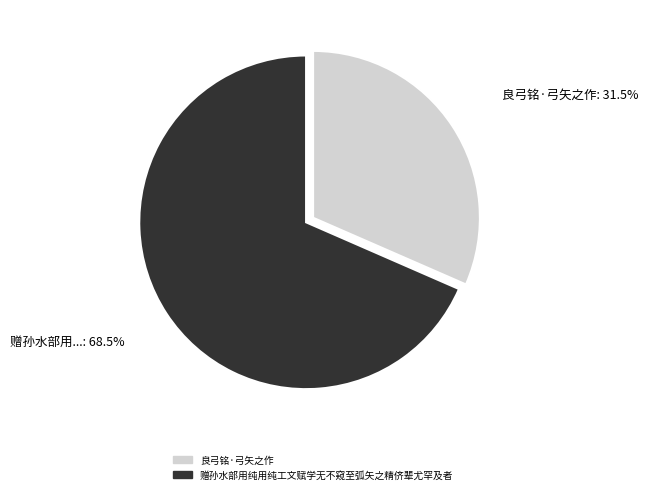

Rank the categories by value from lowest to highest.

良弓铭·弓矢之作, 赠孙水部用纯用纯工文赋学无不窥至弧矢之精侪辈尤罕及者